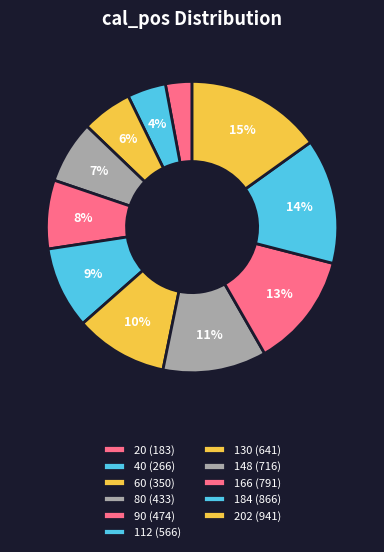

Rank the categories by value from highest to lowest.

202, 184, 166, 148, 130, 112, 90, 80, 60, 40, 20